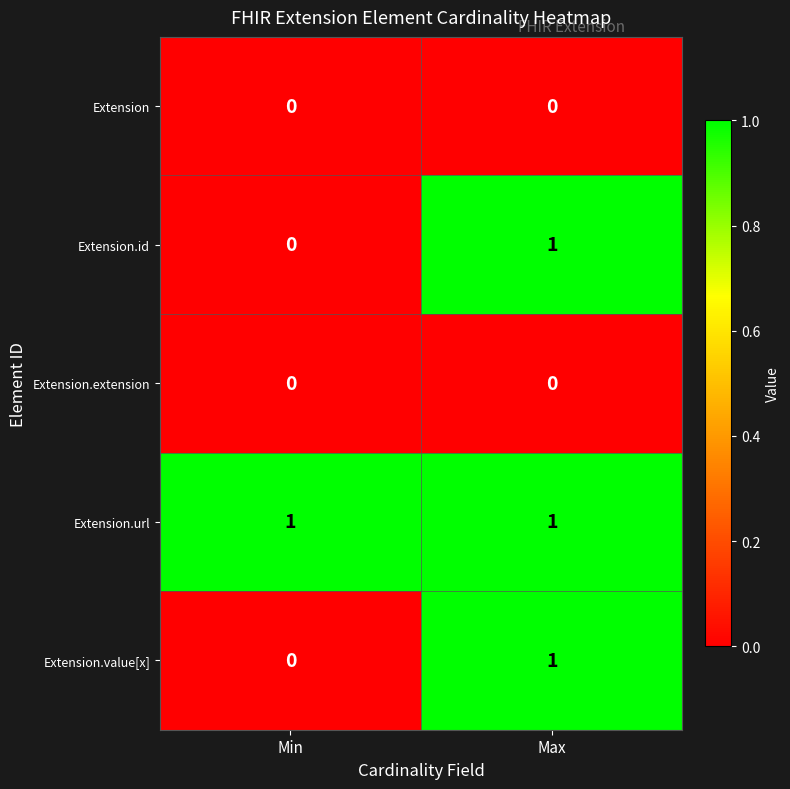

The Extension.url series shows 1 at Max. True or false?

True